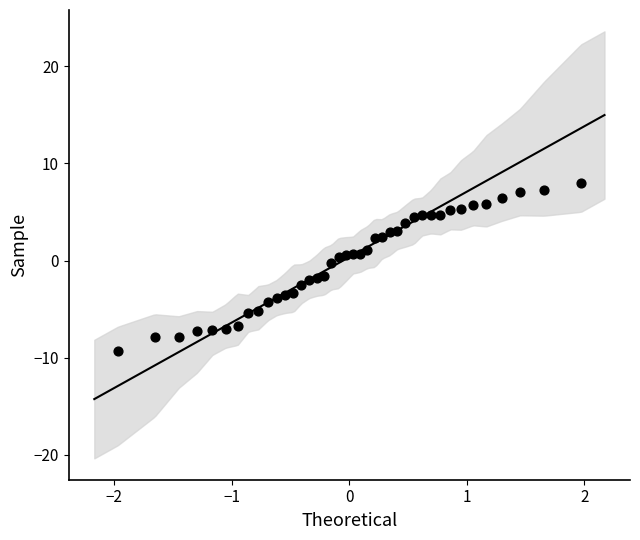

What is the range of X values (max minus min)?

3.9